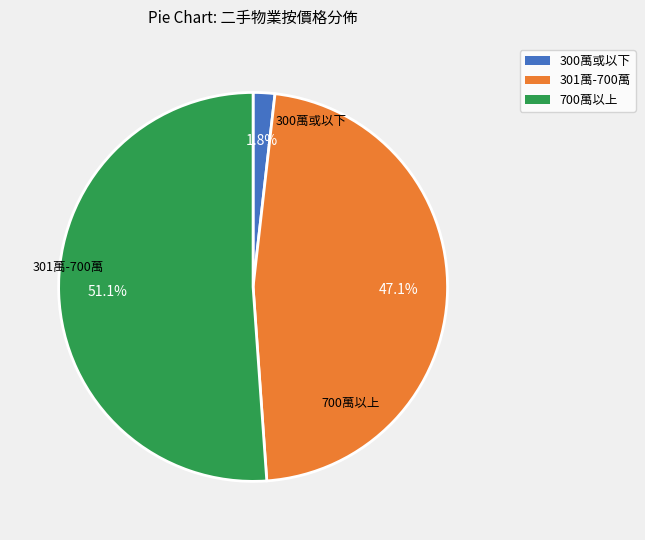

Which has a higher value, 301萬-700萬 or 300萬或以下?

301萬-700萬